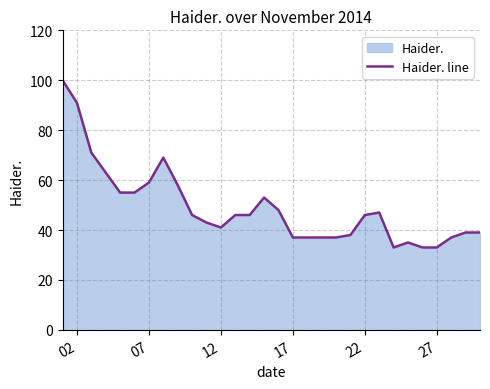

What is the greatest value displayed?

100